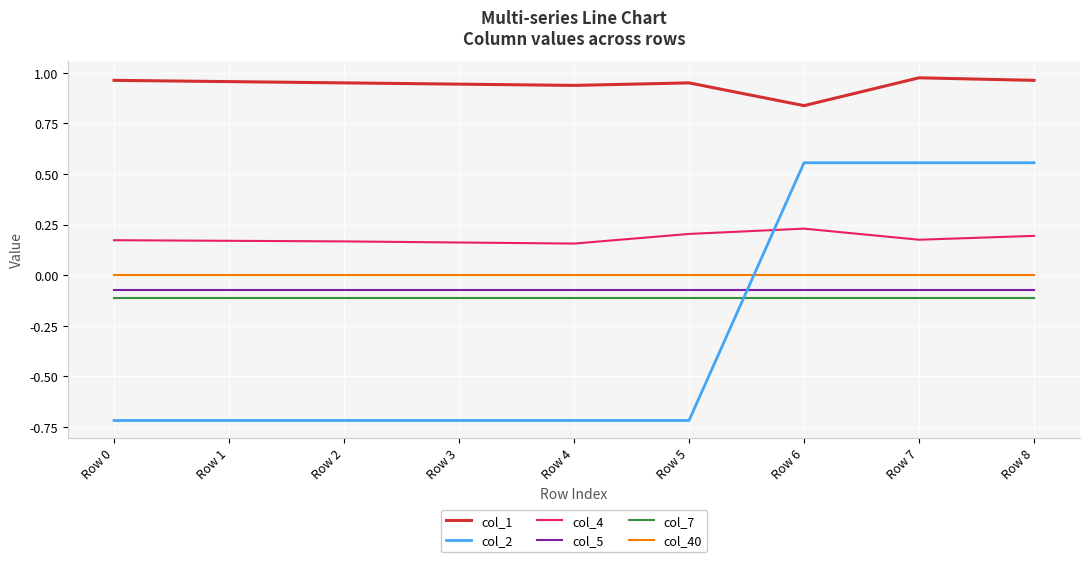

True or false: col_7 and col_1 cross at least once.

False